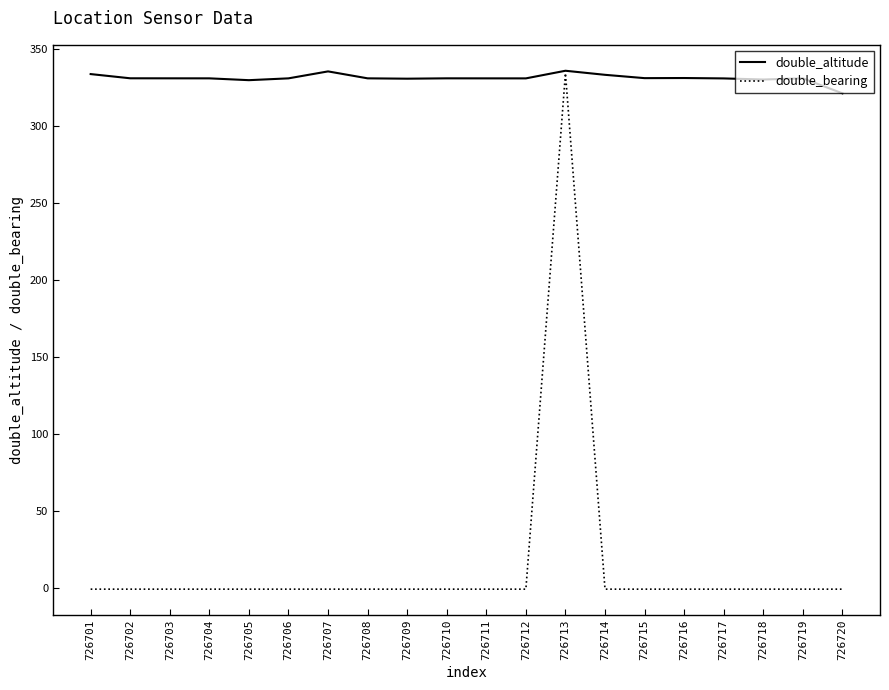

List the series in order of their overall mean, highest first.

double_altitude, double_bearing